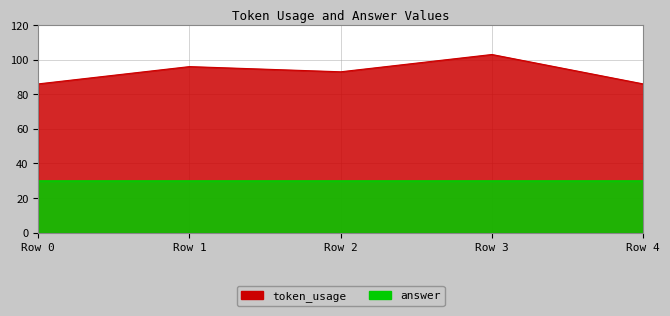

Is it true that the value at Row 1 is 96?

True